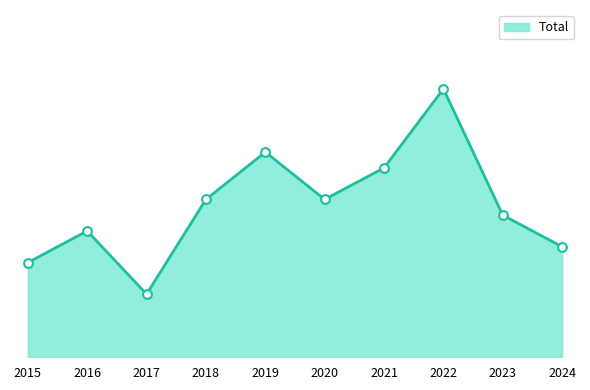

Which has a higher value, 2018 or 2024?

2018